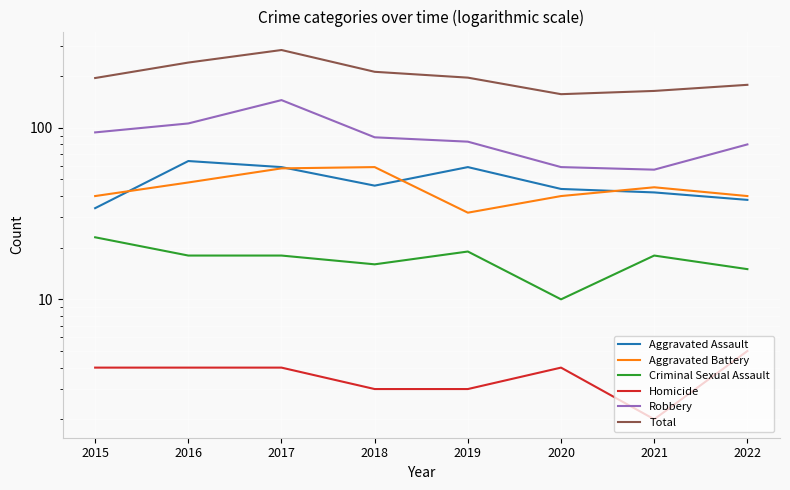

How many lines are shown in the chart?

6